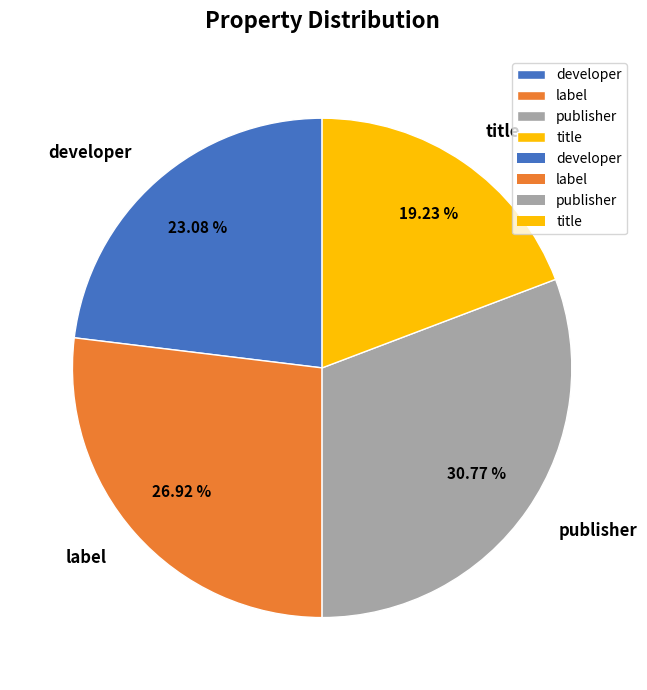

Which slice is the largest?

publisher